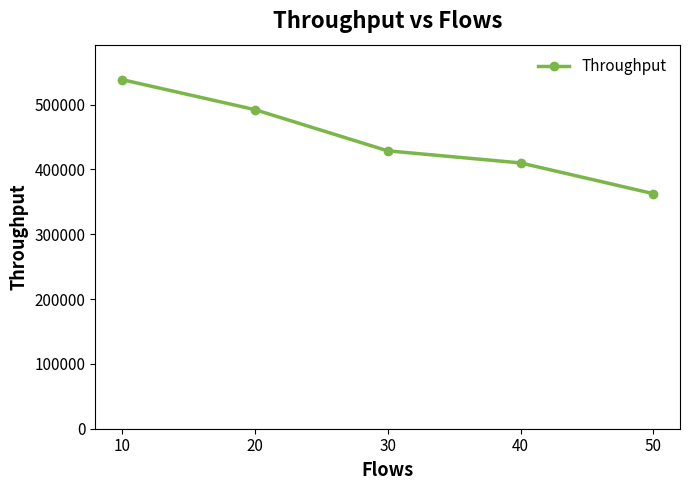

What is the sum of the values at 40 and 20?

902330